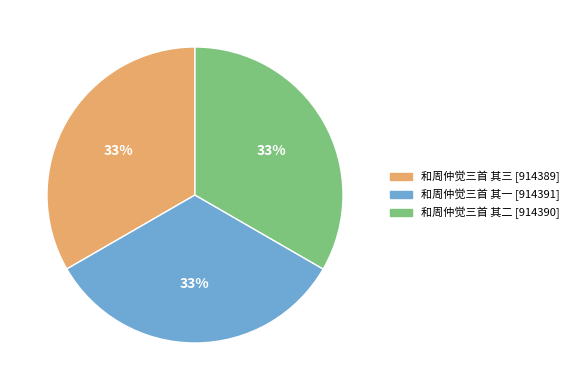

Combined, do 和周仲觉三首 其二 and 和周仲觉三首 其三 account for over 50%?

Yes